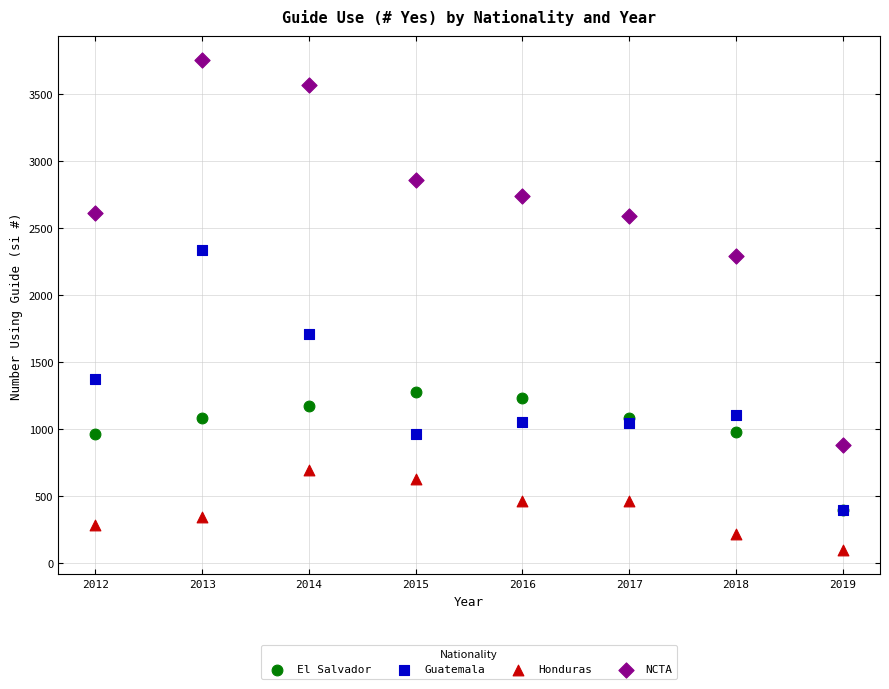

In the El Salvador series, what Y value is closest to 832?

959